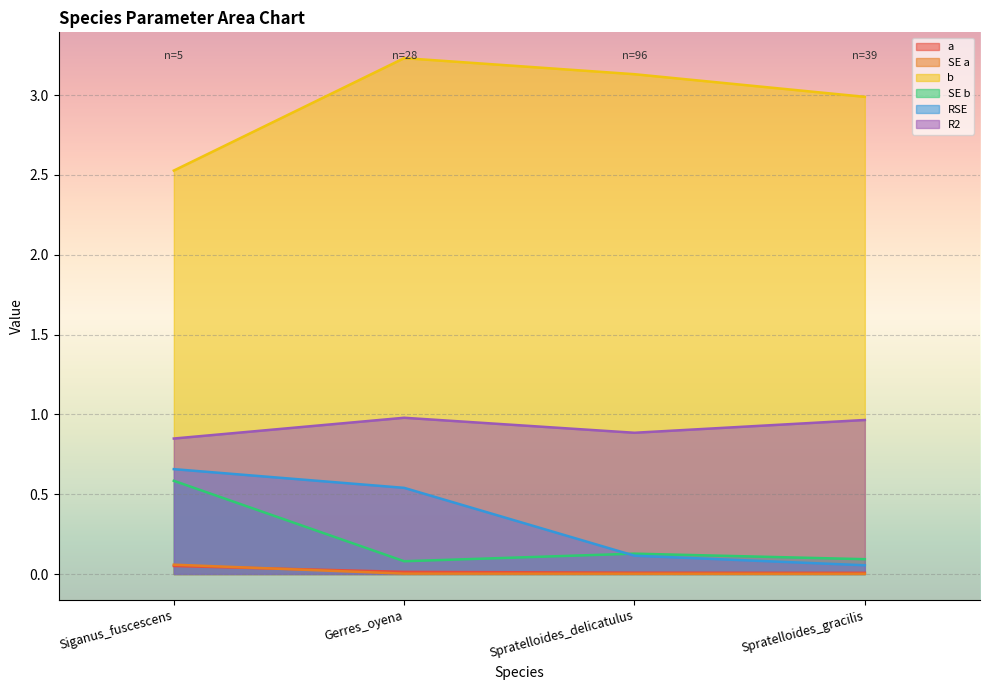

What is the sum of the b values at Spratelloides_gracilis and Spratelloides_delicatulus?

6.1